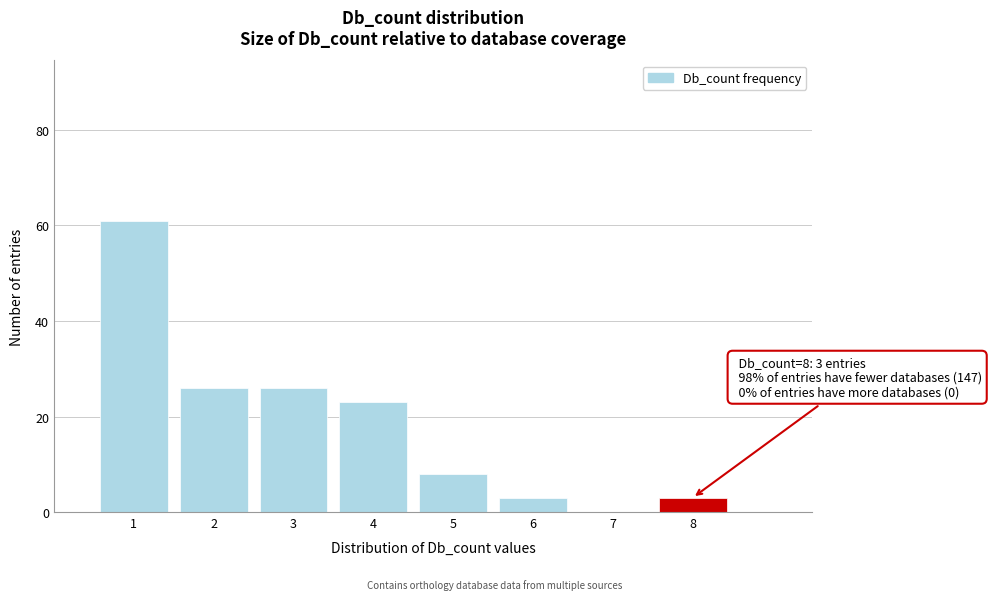

Which range on the x-axis has the tallest bar?

0.5 to 1.5